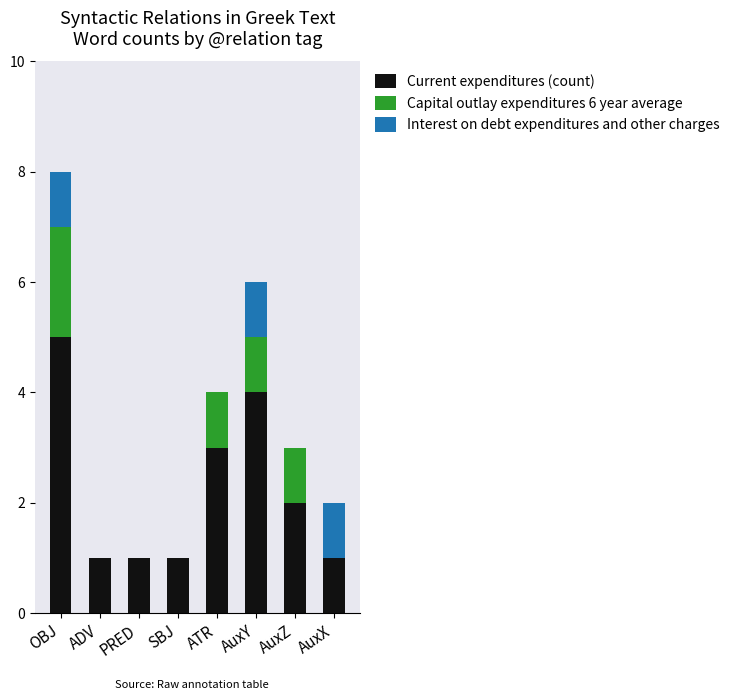

What is the sum of all Current expenditures (count) values?

18